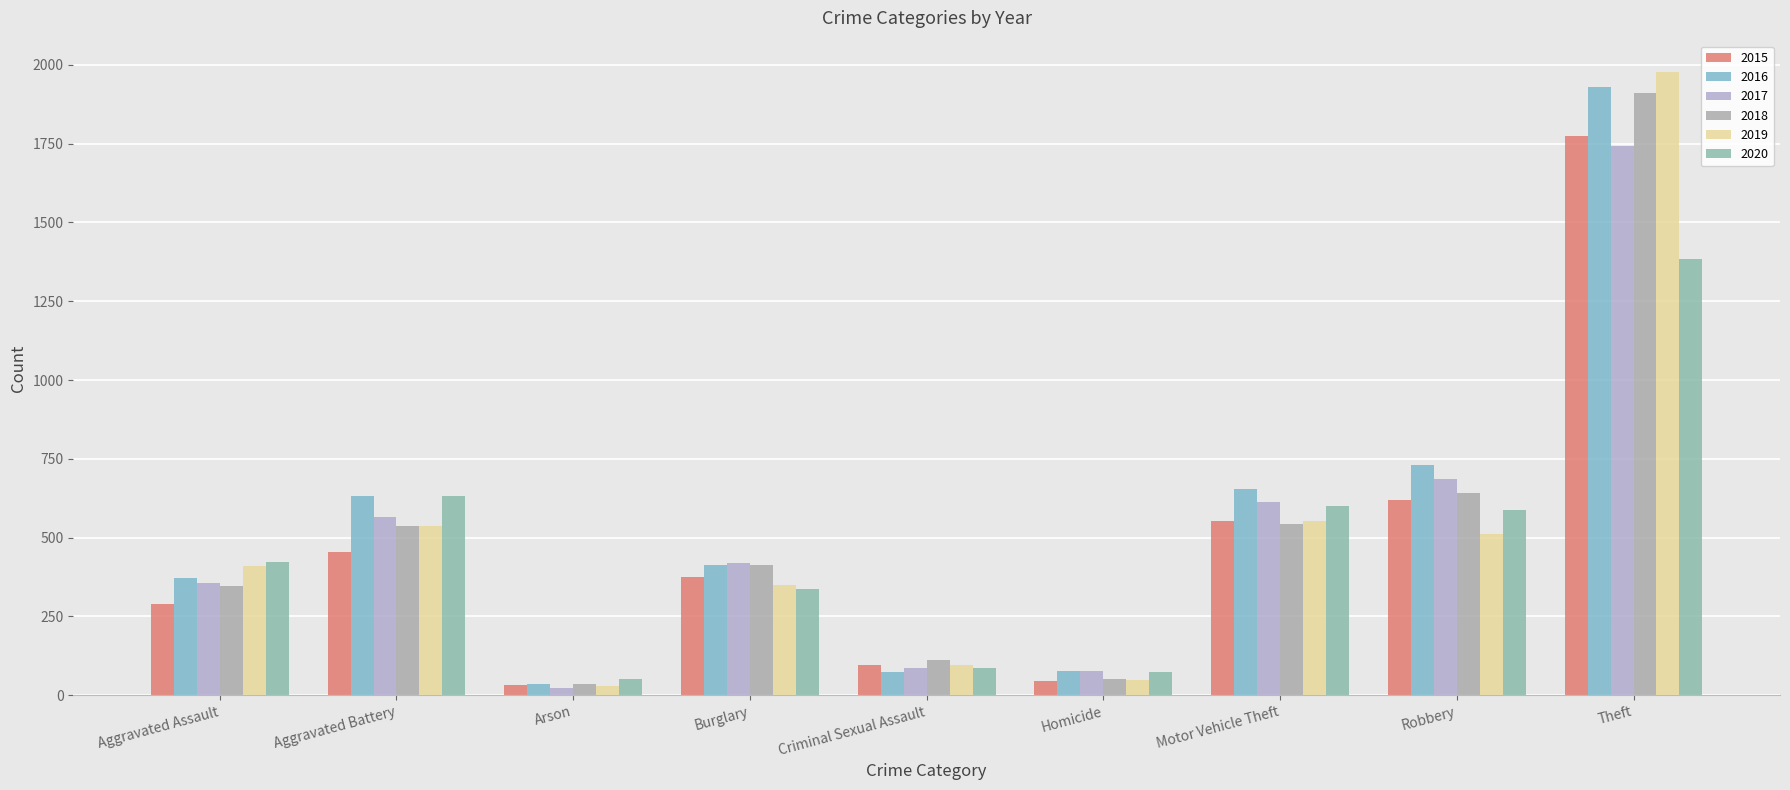

How many bars are there in total?

54